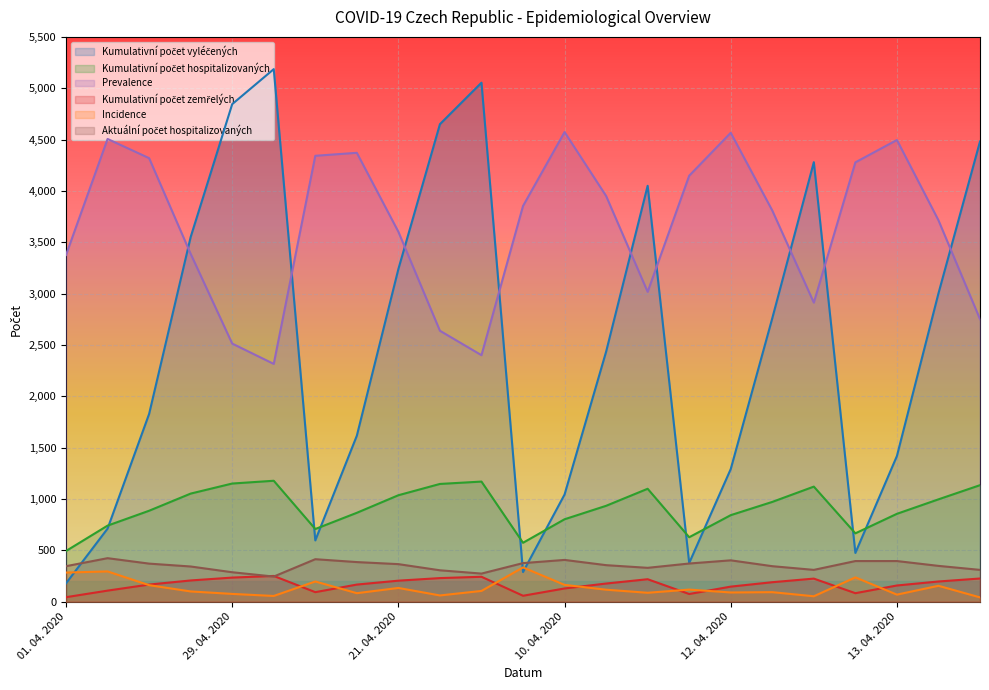

Is the value of Kumulativní počet vyléčených at 07. 04. 2020 greater than the value of Aktuální počet hospitalizovaných at 20. 04. 2020?

Yes